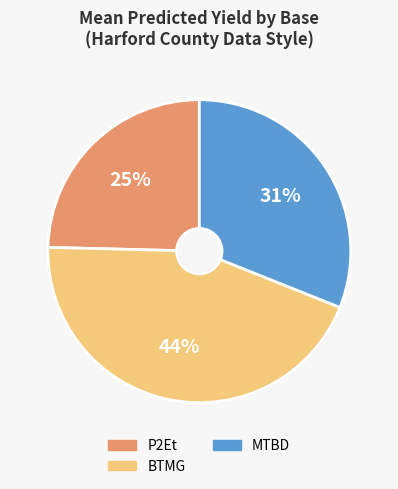

To the nearest percent, what is the average slice percentage?

33%